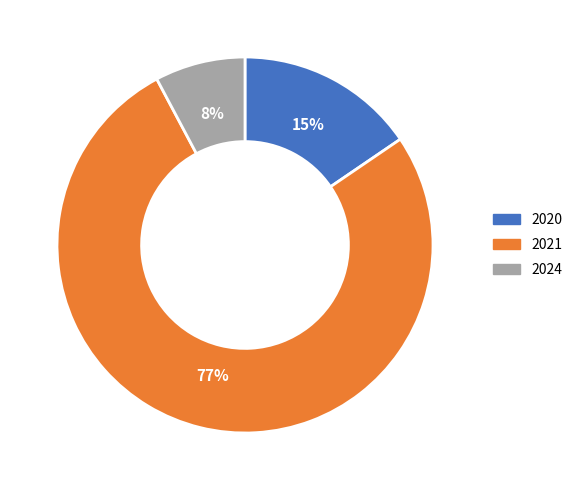

To the nearest percent, what is the average slice percentage?

33%